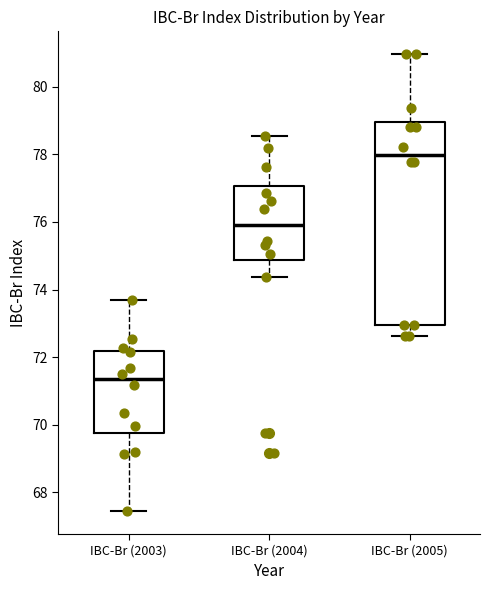

Which box's median line is the highest?

IBC-Br (2005)